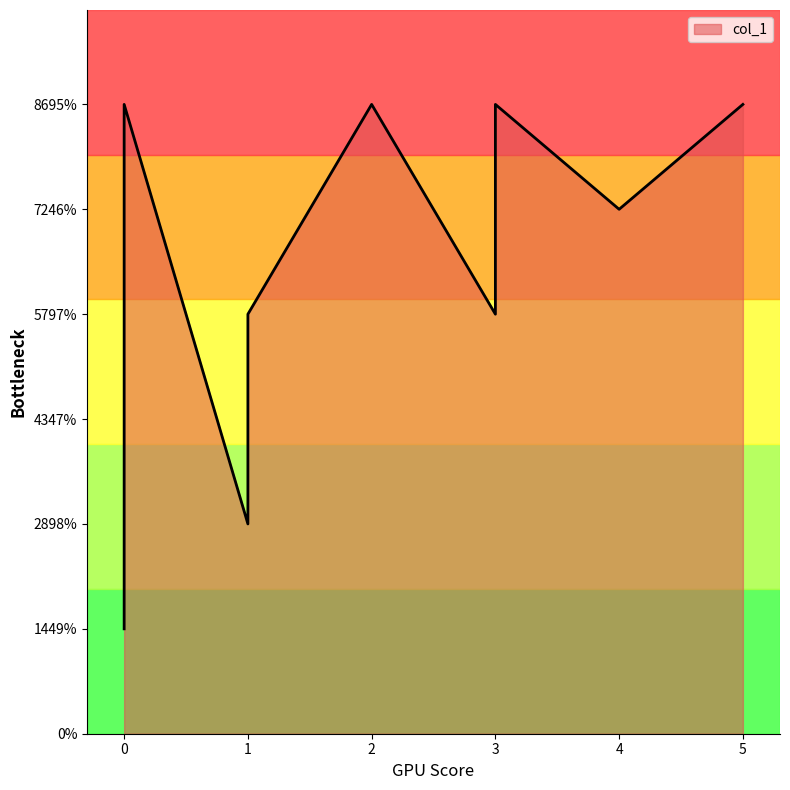

Count the number of categories in the chart.

9